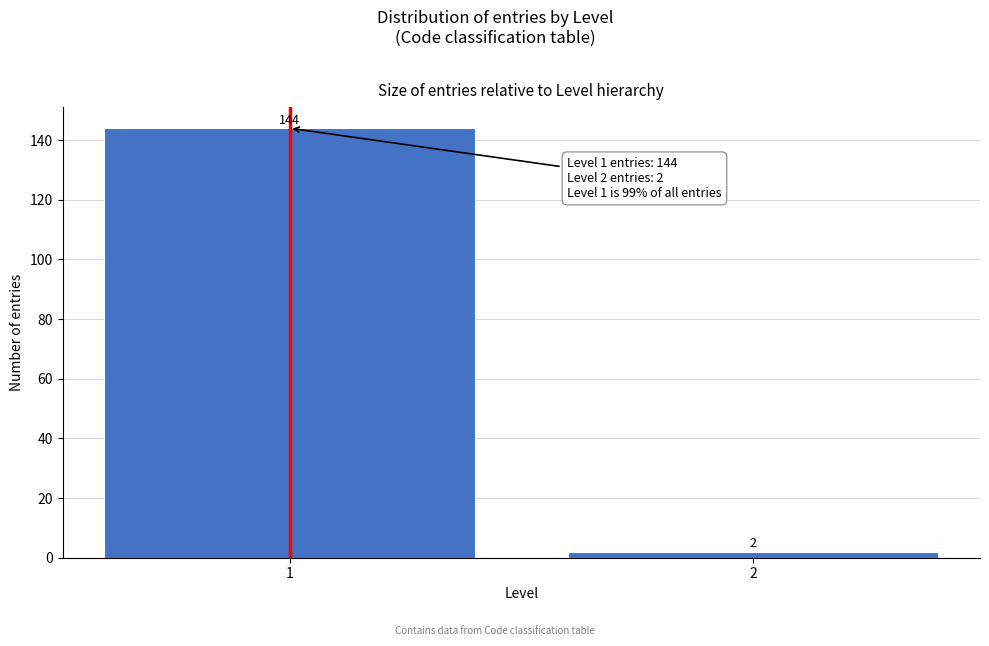

Reading right to left, what are all the values shown in this chart?

2=2	1=144